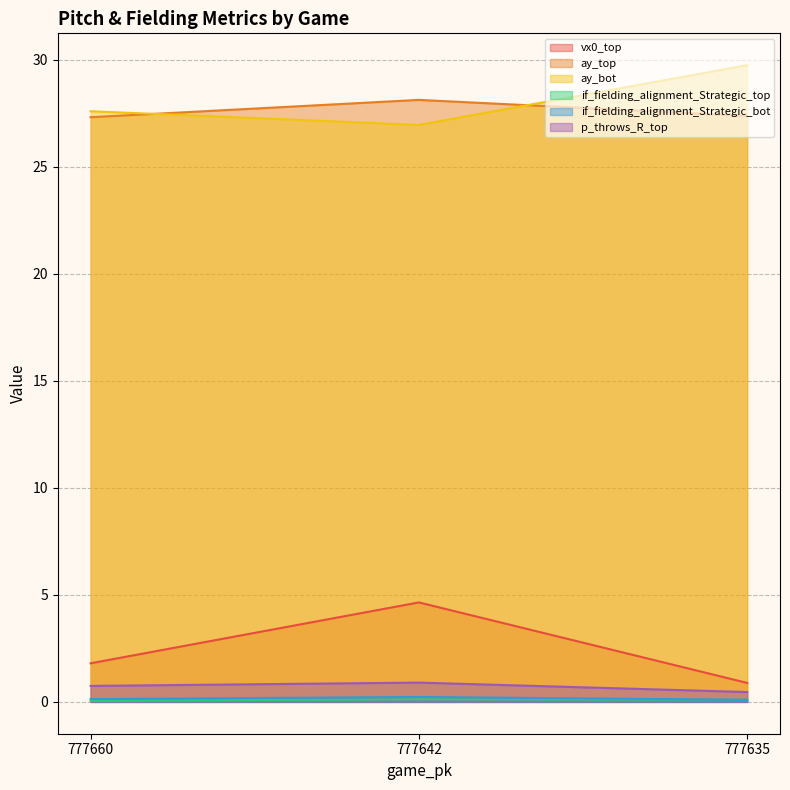

Does the chart have visible grid lines?

Yes